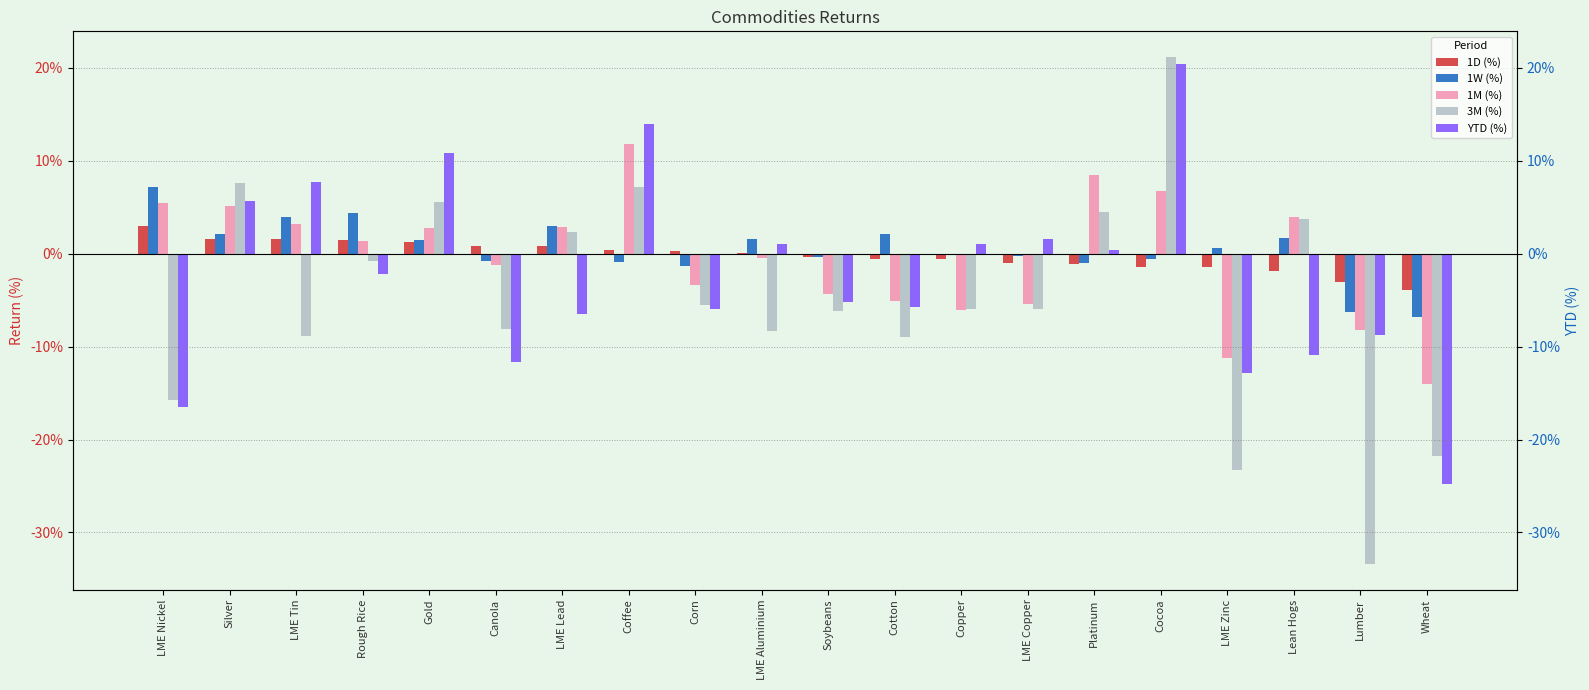

Between LME Aluminium and Wheat, which is larger?

LME Aluminium